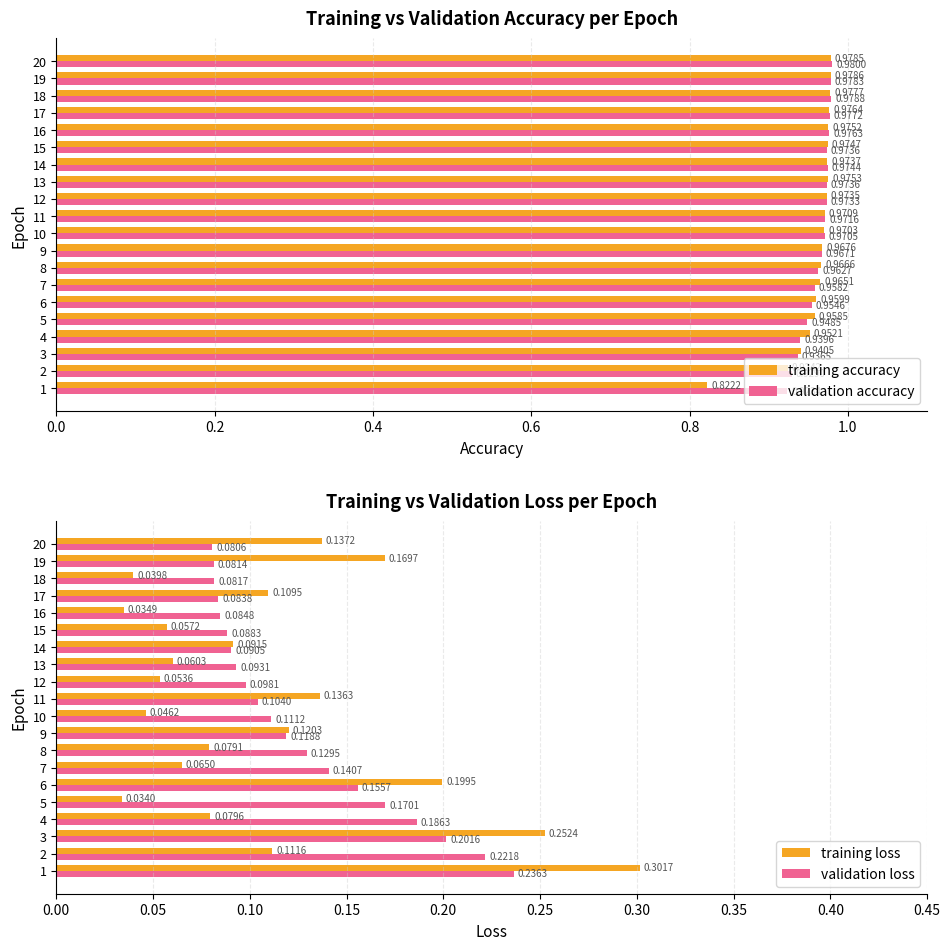

What is the sum of the validation accuracy values at 1 and 10?

1.9